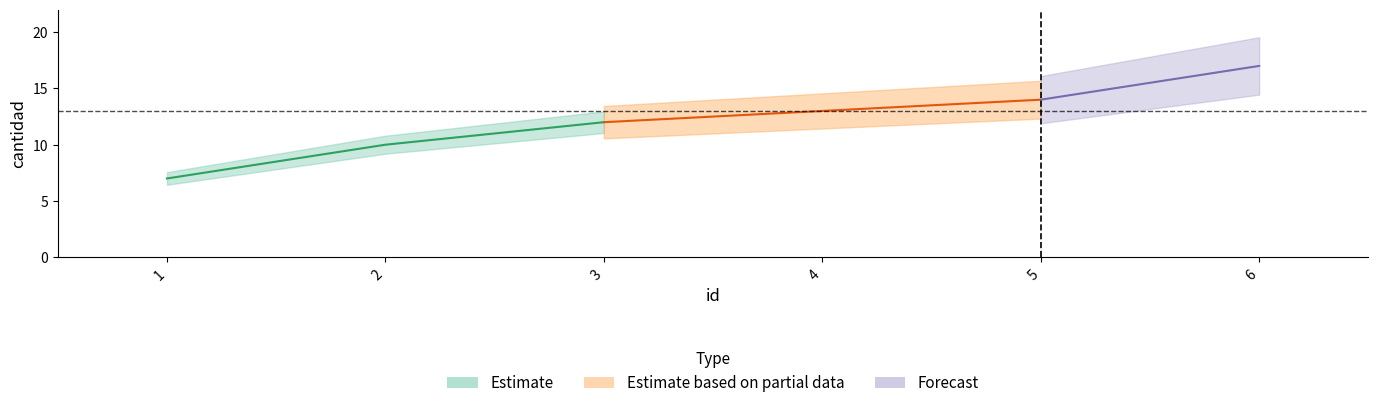

Which label corresponds to the largest value in the chart?

6